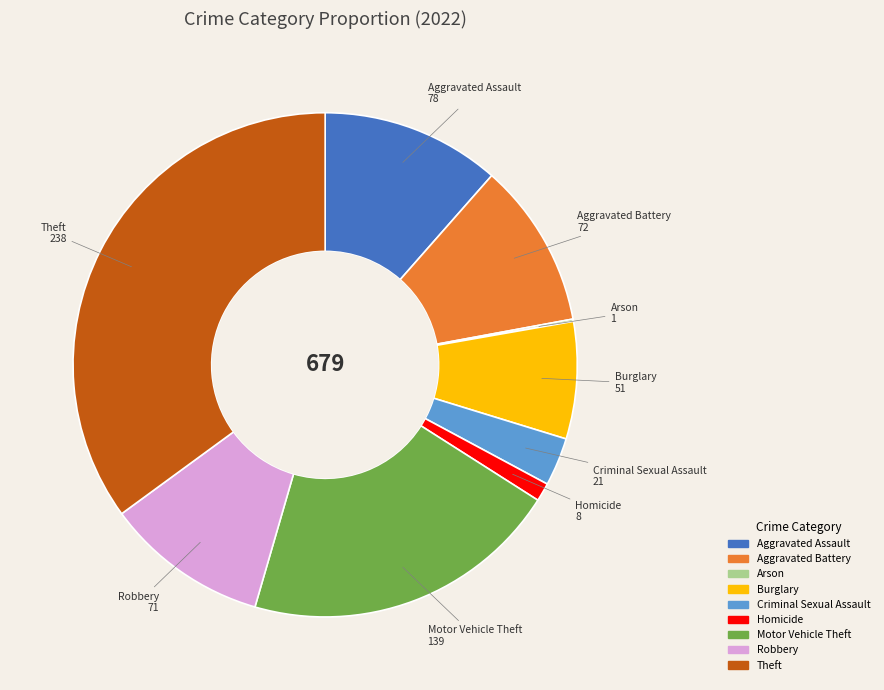

True or false: Theft accounts for 46% of the total.

False